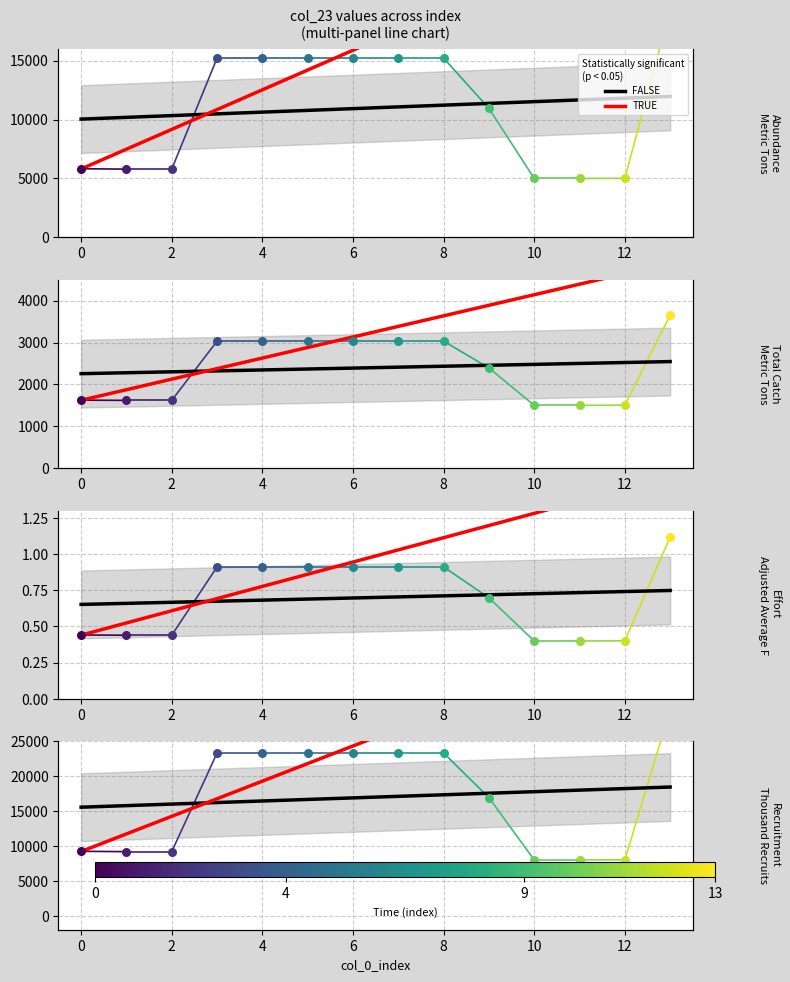

What are all the series names shown in the legend?

FALSE, TRUE